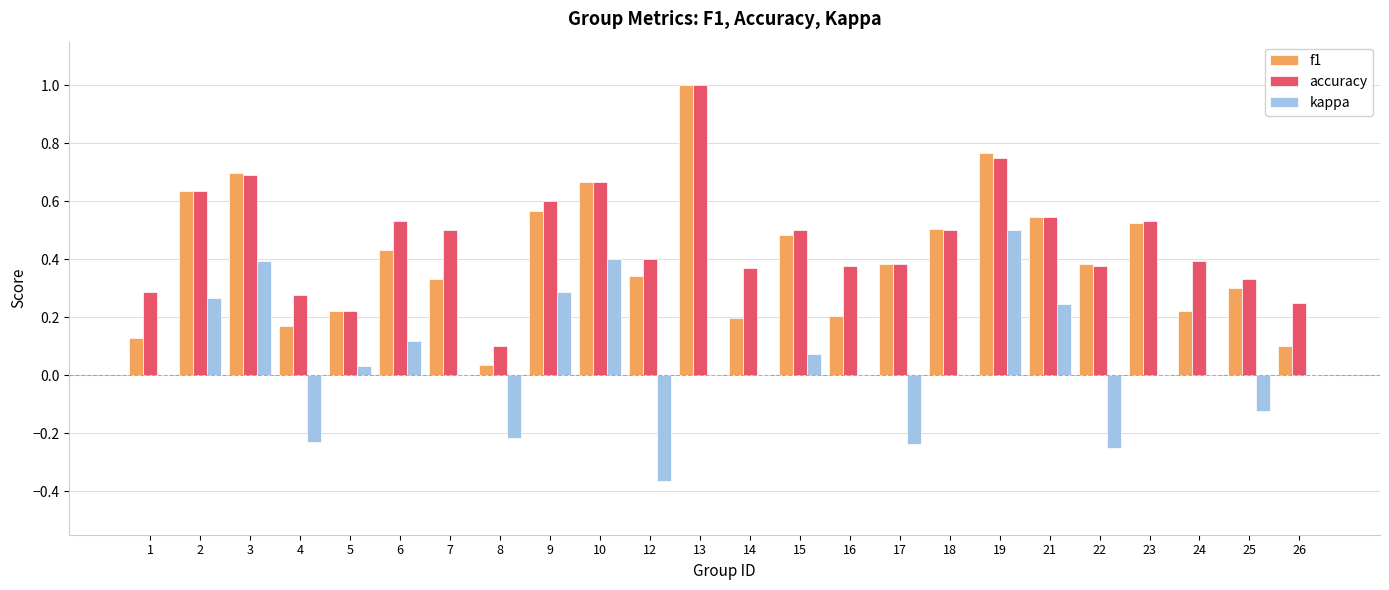

The value of kappa at 3 is 0.4. True or false?

True